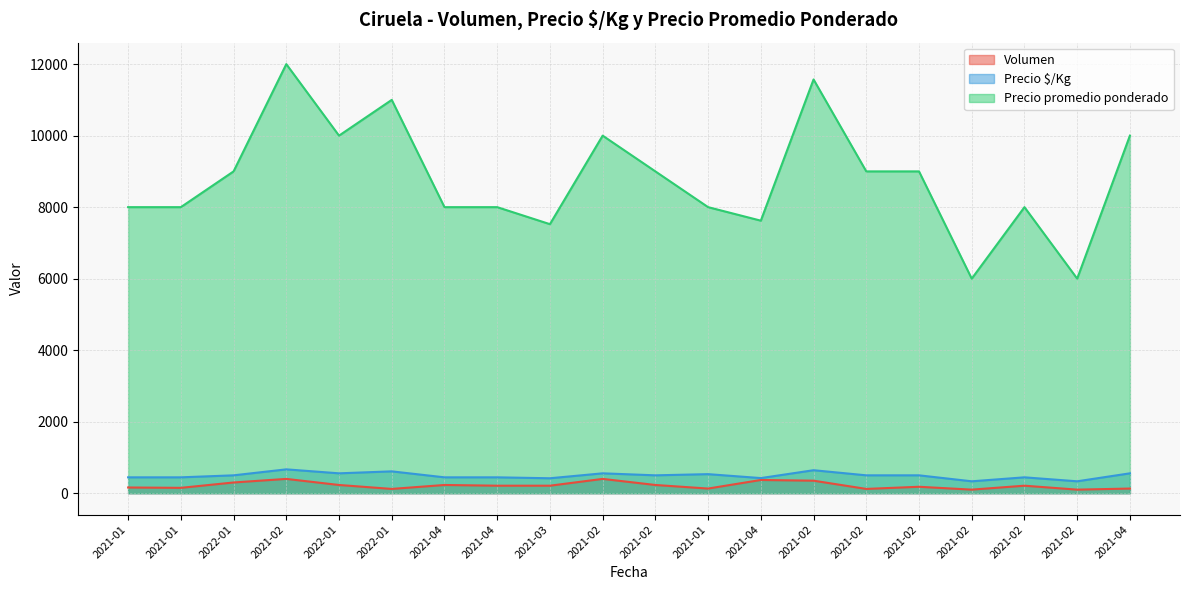

Reading left to right, transcribe all the data shown in this chart.

Volumen: 2021-01=160	2021-01=150	2022-01=300	2021-02=400	2022-01=230	2022-01=120	2021-04=230	2021-04=210	2021-03=210	2021-02=400	2021-02=230	2021-01=130	2021-04=370	2021-02=350	2021-02=120	2021-02=180	2021-02=100	2021-02=210	2021-02=100	2021-04=130
Precio $/Kg: 2021-01=444	2021-01=444	2022-01=500	2021-02=667	2022-01=556	2022-01=611	2021-04=444	2021-04=444	2021-03=418	2021-02=556	2021-02=500	2021-01=533	2021-04=423	2021-02=643	2021-02=500	2021-02=500	2021-02=333	2021-02=444	2021-02=333	2021-04=556
Precio promedio ponderado: 2021-01=8000	2021-01=8000	2022-01=9000	2021-02=12000	2022-01=10000	2022-01=11000	2021-04=8000	2021-04=8000	2021-03=7524	2021-02=10000	2021-02=9000	2021-01=8000	2021-04=7622	2021-02=11571	2021-02=9000	2021-02=9000	2021-02=6000	2021-02=8000	2021-02=6000	2021-04=10000